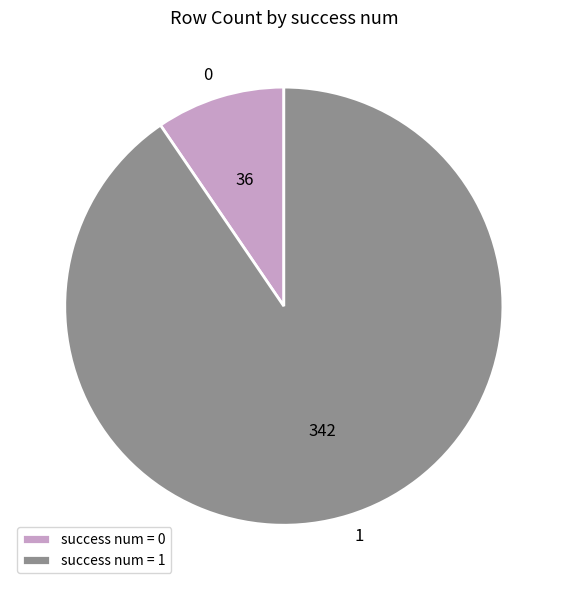

What is the ratio of the value at 0 to the value at 1?

0.1